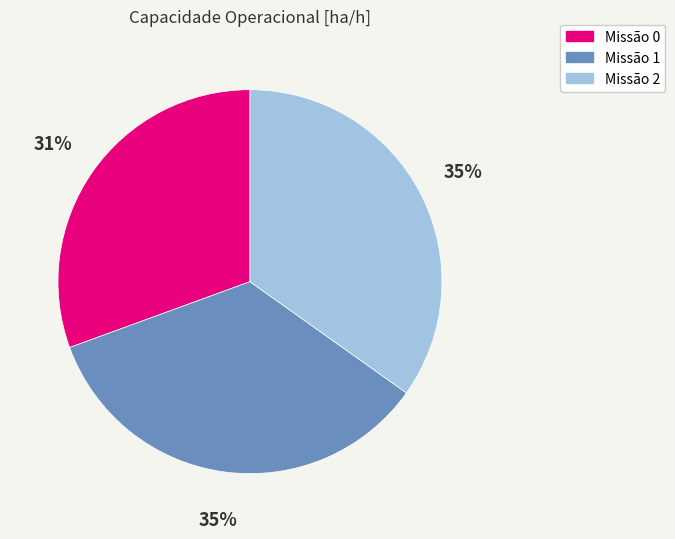

Count the number of slices in the pie.

3